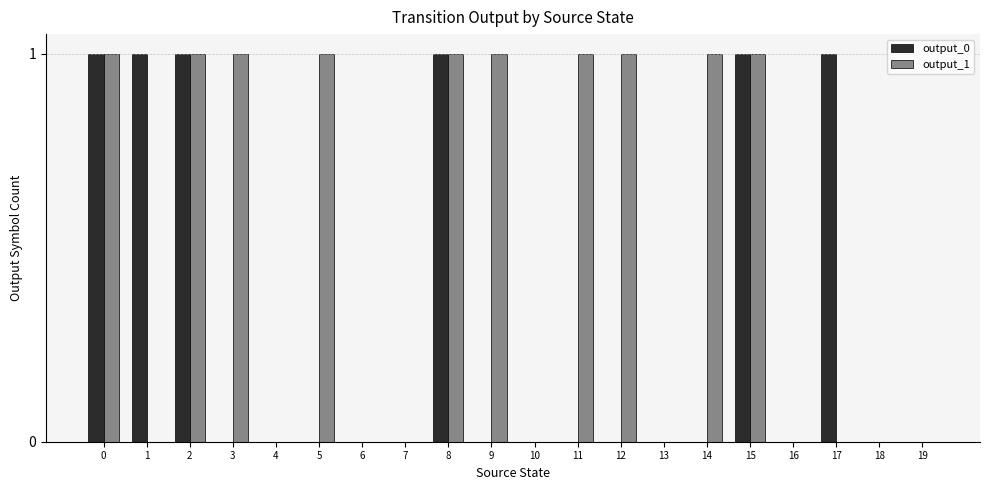

Is it true that output_0 equals 1 at 0?

True